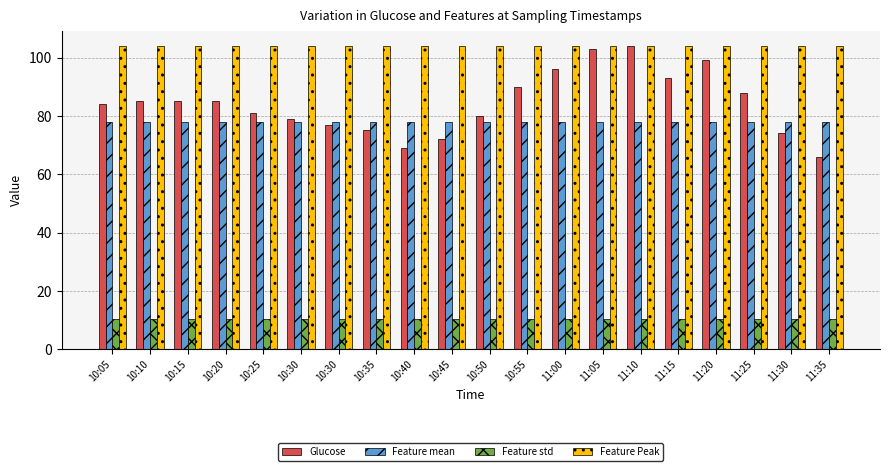

What is the difference between the Glucose values at 10:15 and 10:45?

13.0